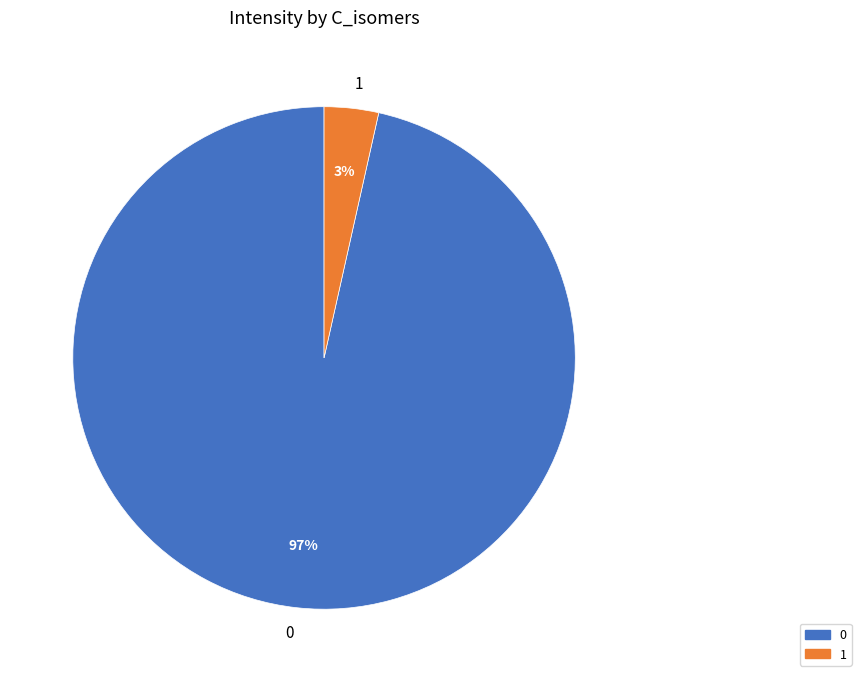

True or false: 0 accounts for 82% of the total.

False